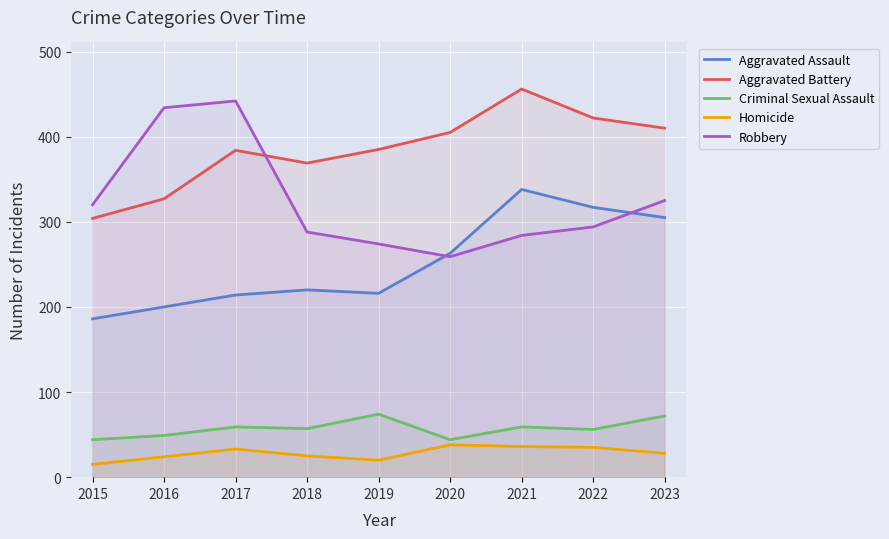

At which category is the sum across all series the highest?

2021